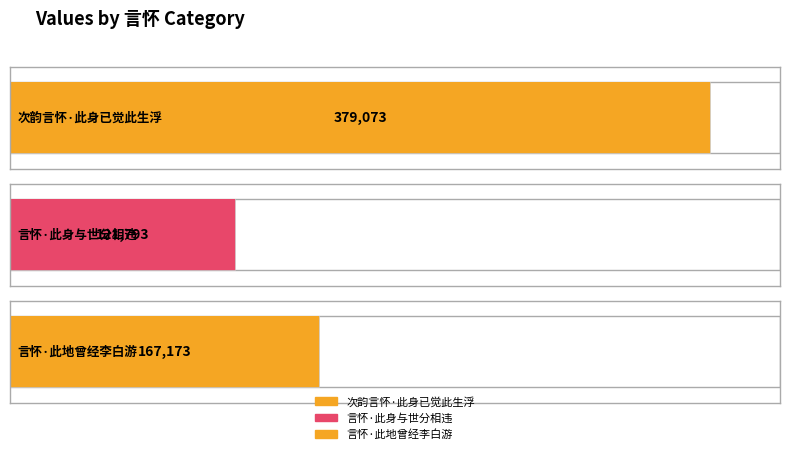

True or false: the data shows 581205 at 次韵言怀·此身已觉此生浮.

False